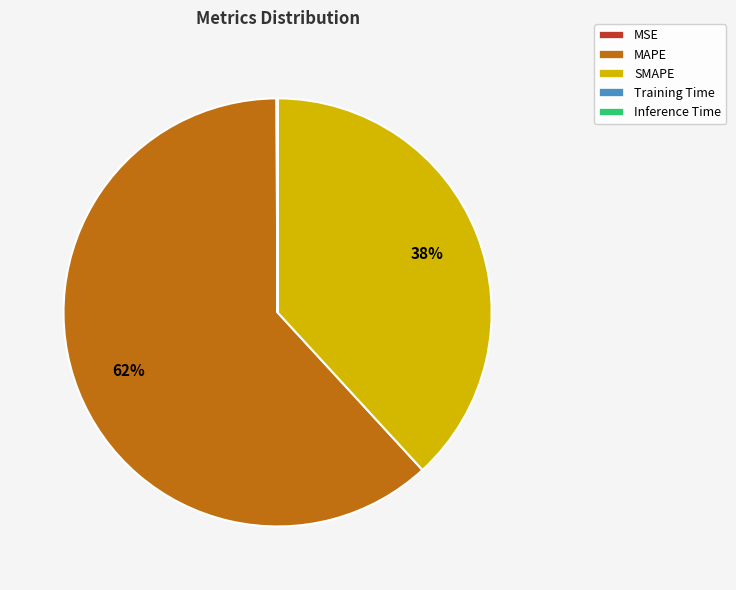

What percentage is the MAPE slice, to the nearest percent?

62%